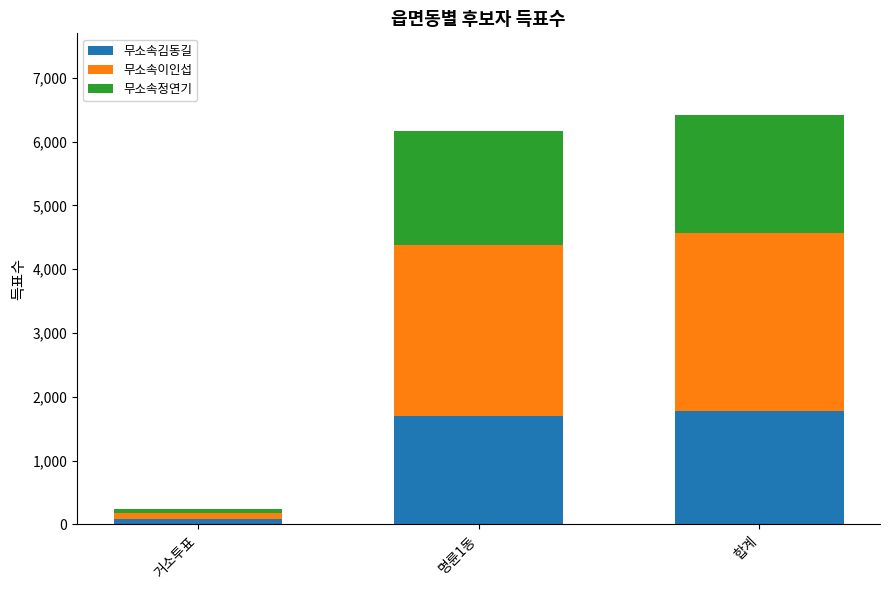

Count the number of categories in the chart.

3